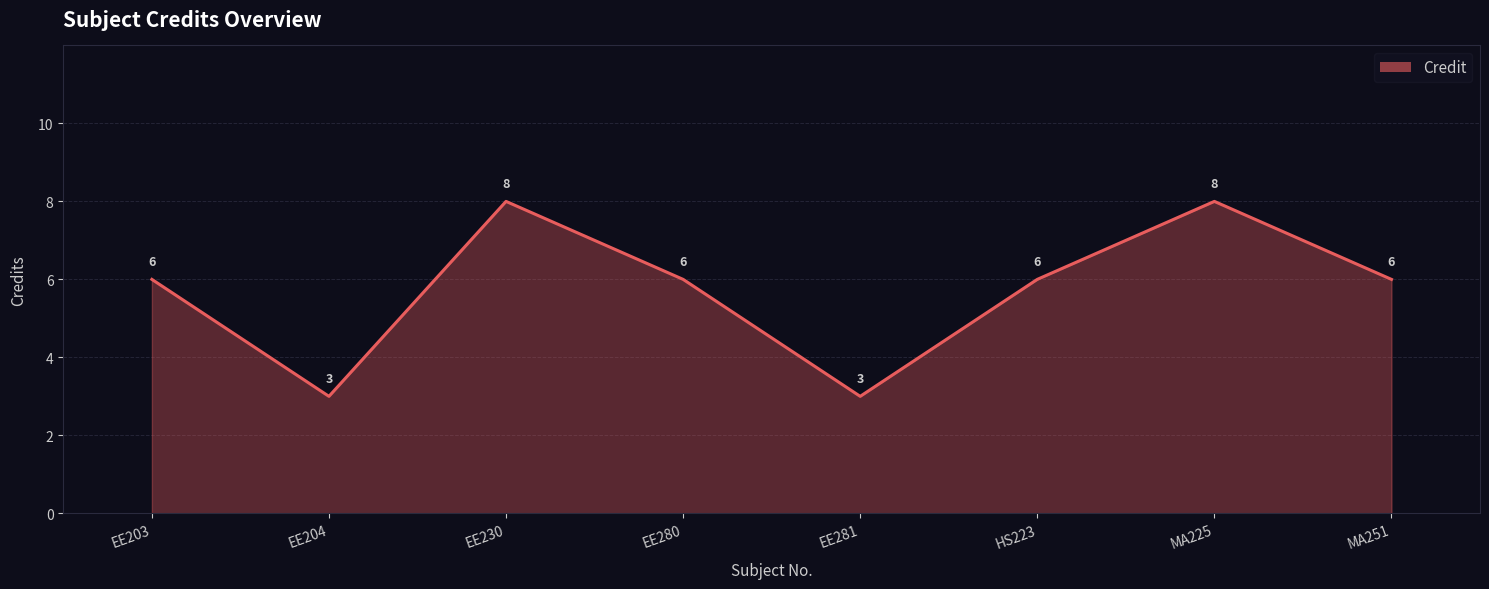

Reading left to right, transcribe all the data shown in this chart.

EE203=6	EE204=3	EE230=8	EE280=6	EE281=3	HS223=6	MA225=8	MA251=6